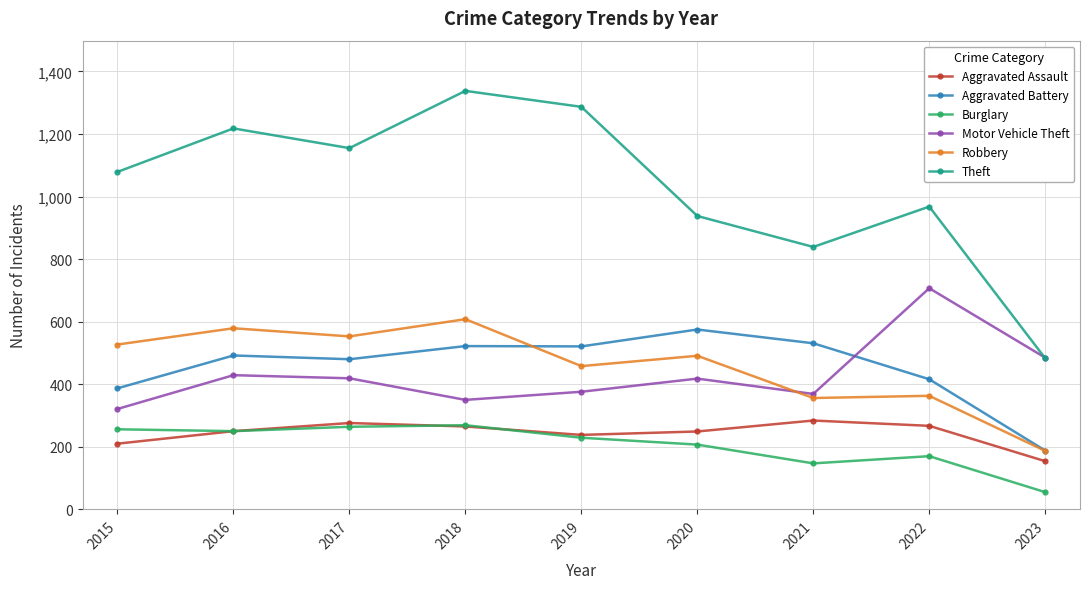

What is the approximate value of Aggravated Battery at 2017, to the nearest 10?

480